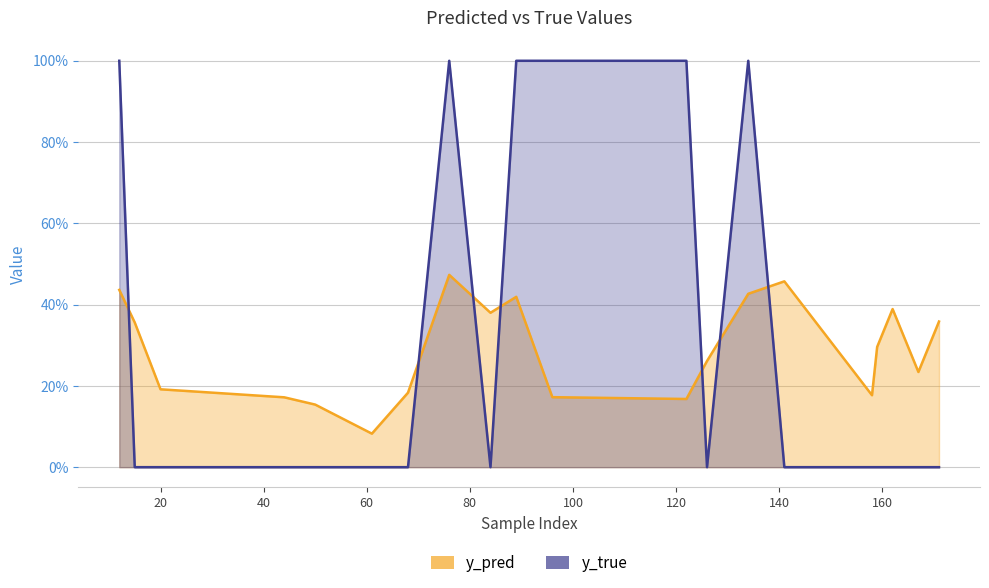

True or false: y_pred and y_true intersect in this chart.

True